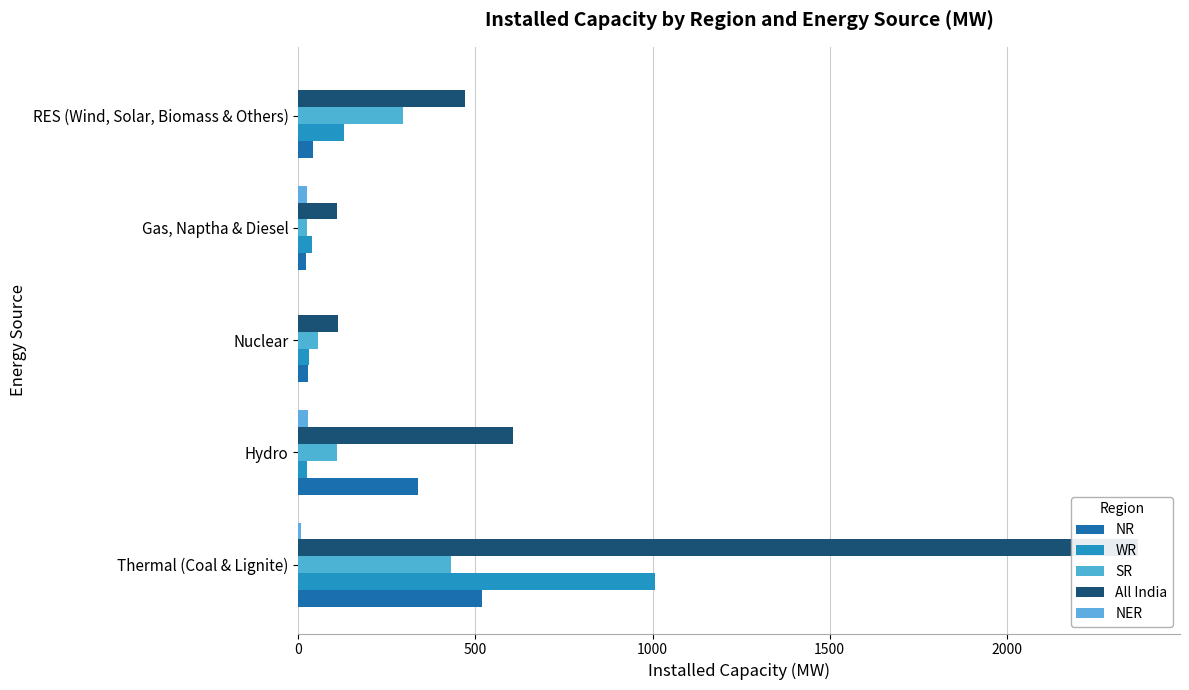

What are all the series names shown in the legend?

NR, WR, SR, All India, NER